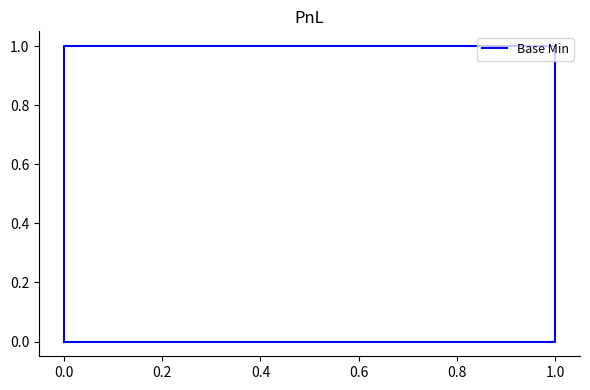

Count the values in the range 0 to 1.

5